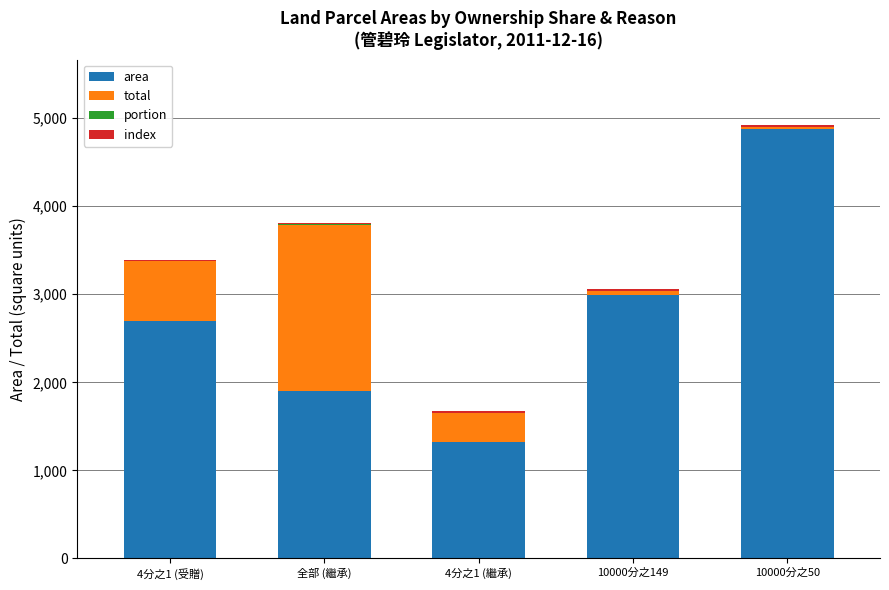

At which category is the sum across all series the highest?

10000分之50